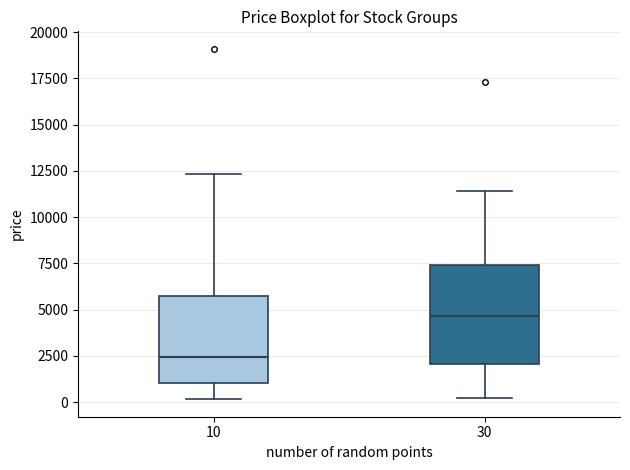

Reading left to right, transcribe this box plot: for each box, give where its median line is, the range the box spans, and where its two whiskers end, as read against the y-axis. The values are not printed on the chart, so give them approximately, as read against the axis.

10: median 2500, box 1000 to 5500, whiskers 0 to 12500
30: median 4500, box 2000 to 7500, whiskers 0 to 11500